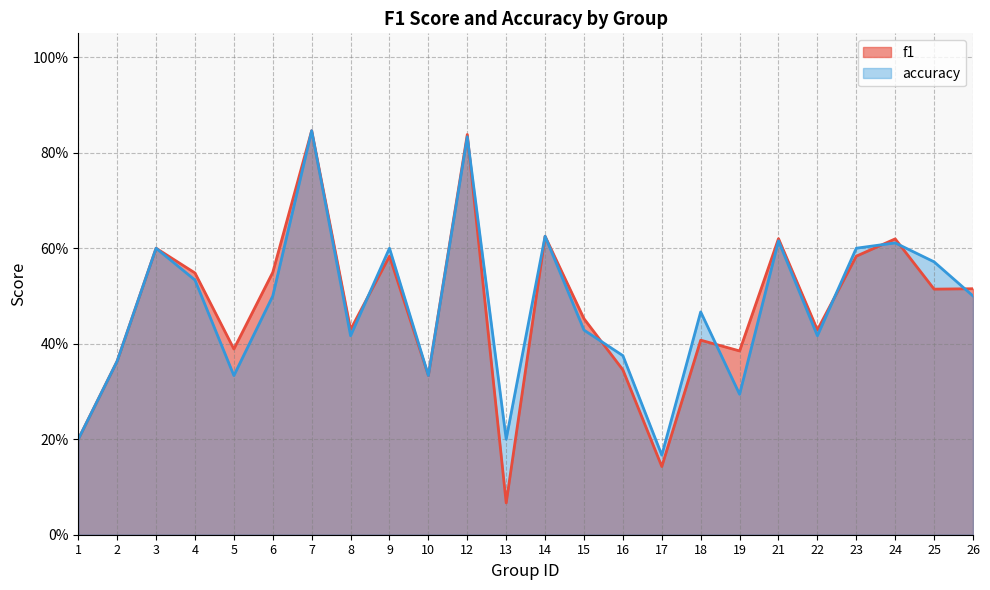

At how many categories does at least one series exceed 0?

24